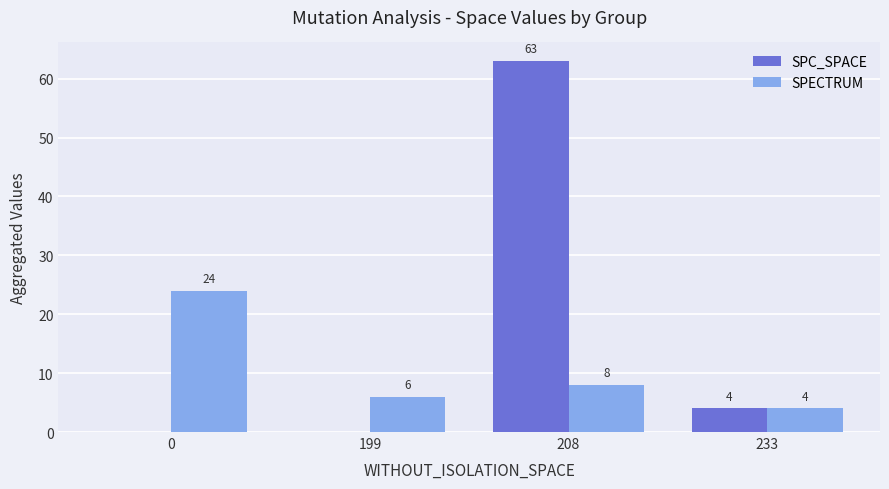

How many SPECTRUM values are between 6 and 24?

3